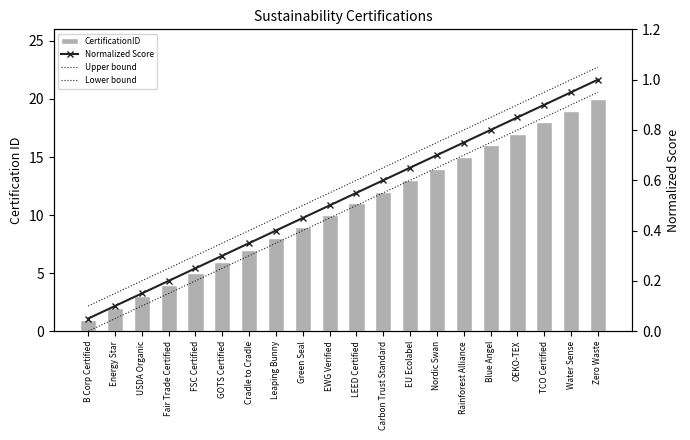

Reading left to right, extract all data points from this chart.

CertificationID: 1.0	2.0	3.0	4.0	5.0	6.0	7.0	8.0	9.0	10.0	11.0	12.0	13.0	14.0	15.0	16.0	17.0	18.0	19.0	20.0
Normalized Score: 0.1	0.1	0.1	0.2	0.2	0.3	0.3	0.4	0.5	0.5	0.6	0.6	0.7	0.7	0.8	0.8	0.8	0.9	0.9	1.0
Upper bound: 0.1	0.2	0.2	0.2	0.3	0.3	0.4	0.5	0.5	0.6	0.6	0.7	0.7	0.8	0.8	0.9	0.9	1.0	1.0	1.1
Lower bound: 0.0	0.1	0.1	0.2	0.2	0.2	0.3	0.4	0.4	0.5	0.5	0.5	0.6	0.6	0.7	0.8	0.8	0.8	0.9	0.9